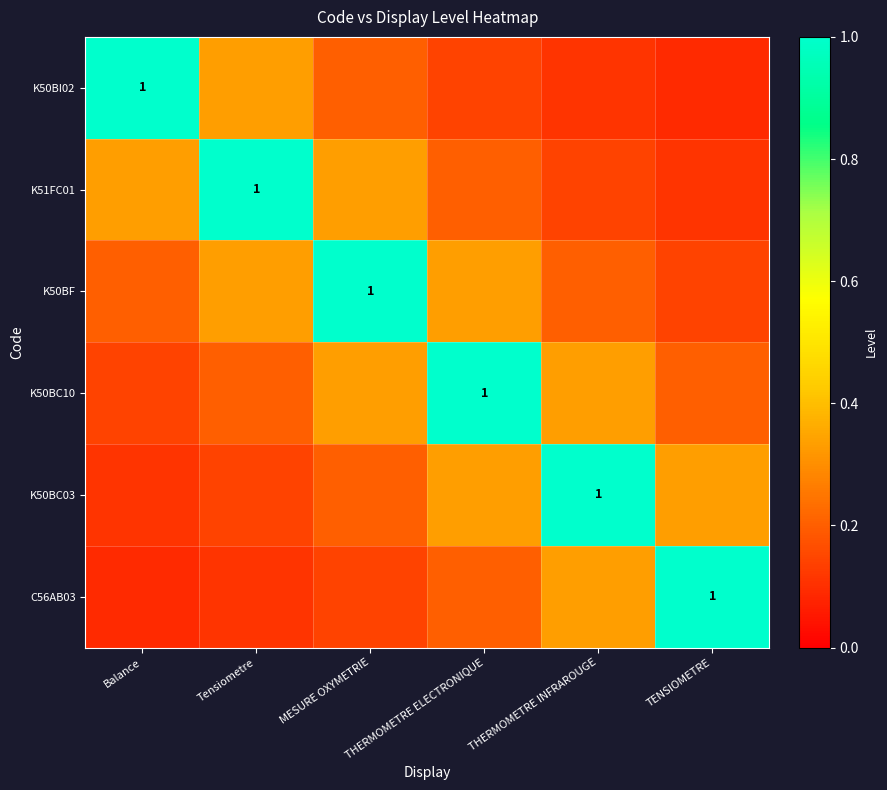

True or false: K50BC10 has a value of 0.3 at MESURE OXYMETRIE.

True